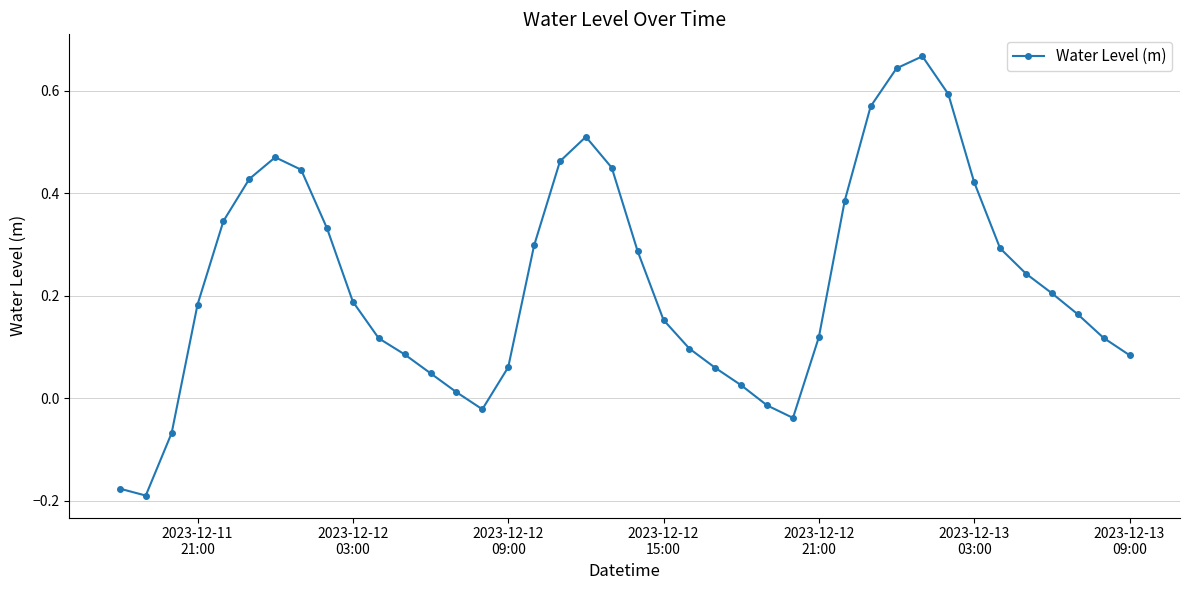

What is the sum of all values?

9.1